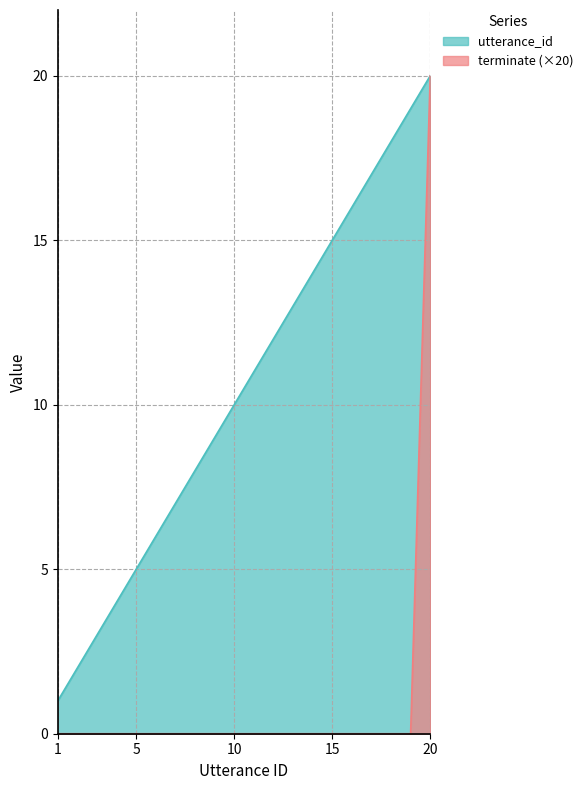

True or false: utterance_id has a value of 2 at 9.

False